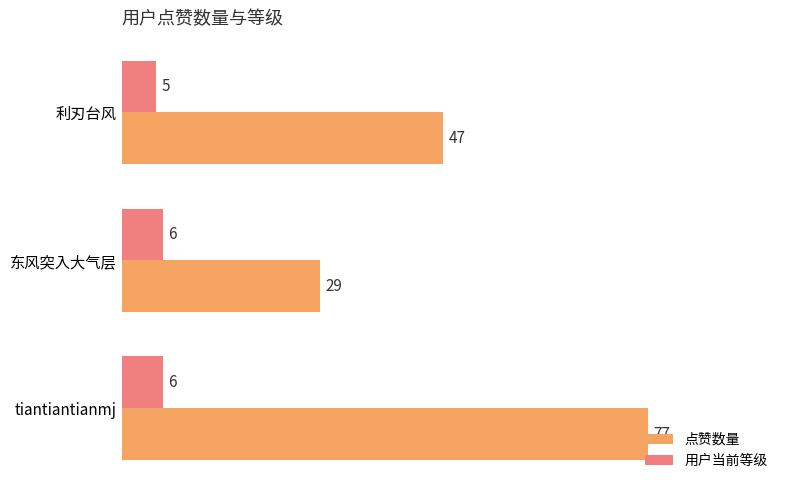

What are all the series names shown in the legend?

点赞数量, 用户当前等级